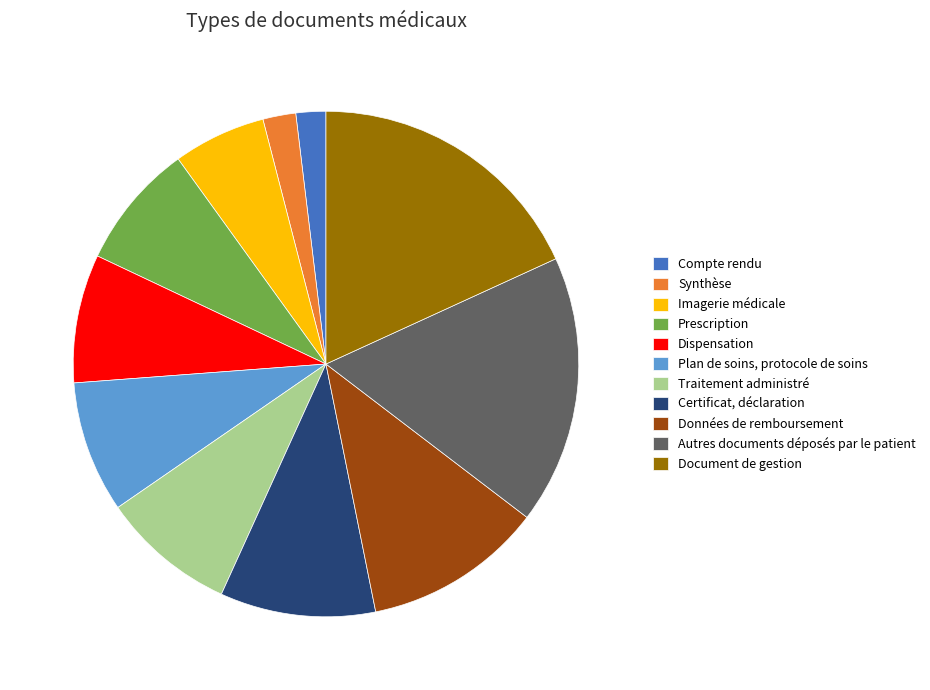

How many slices are in this pie chart?

11